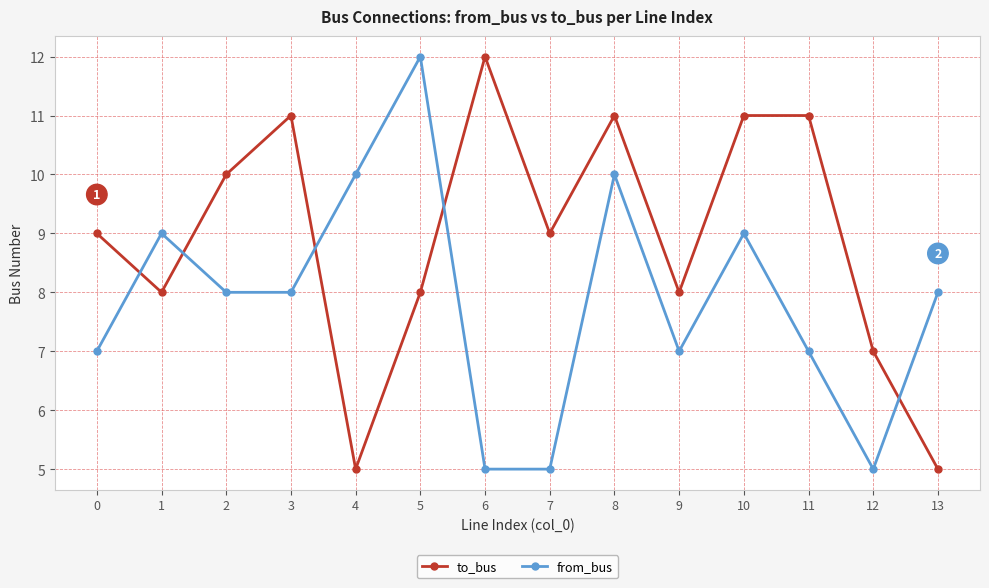

Read the from_bus value at 13.

8